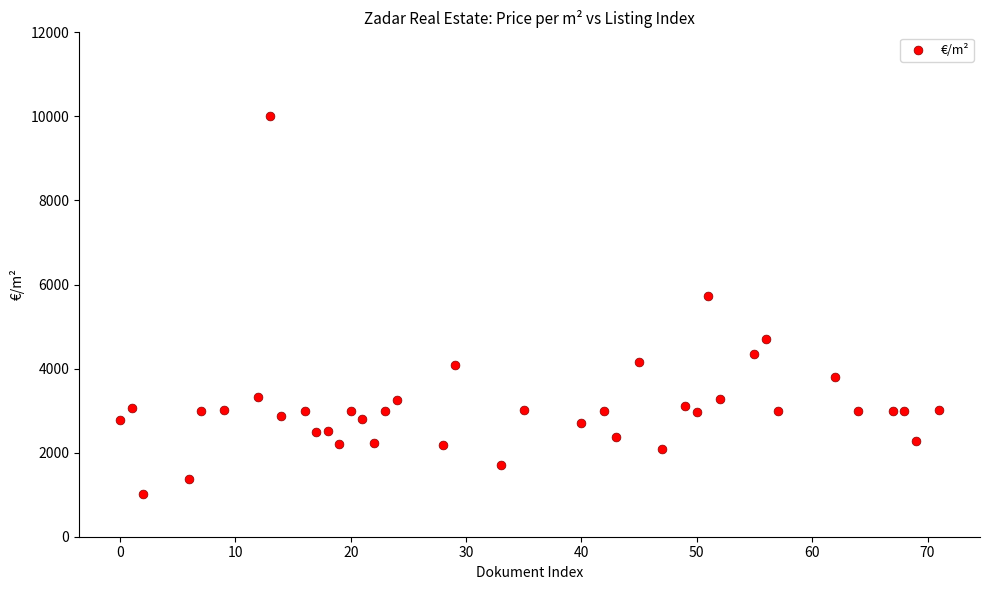

What Y value in the scatter plot is closest to 5505?

5733.9